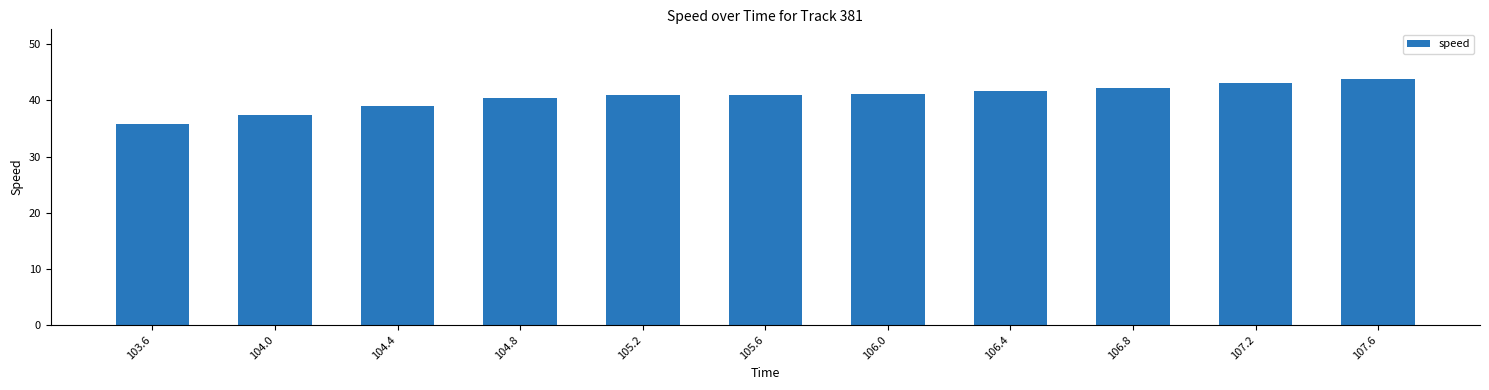

What is the difference between the values at 107.6 and 106.0?

2.7